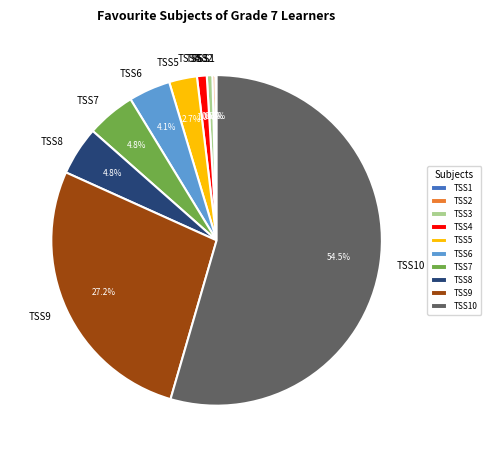

True or false: TSS8 accounts for 12% of the total.

False